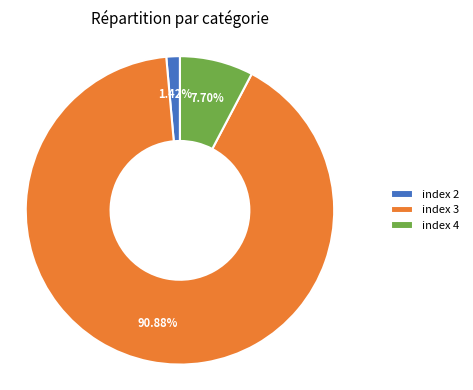

Do index 4 and index 3 together represent more than half of the pie?

Yes